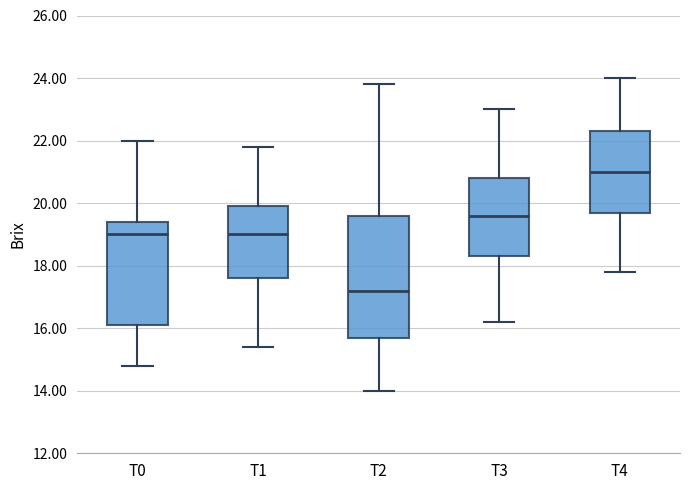

Where does the median line of the box for T3 sit on the y-axis? The values are not printed on the chart, so give them approximately, as read against the axis.

19.6